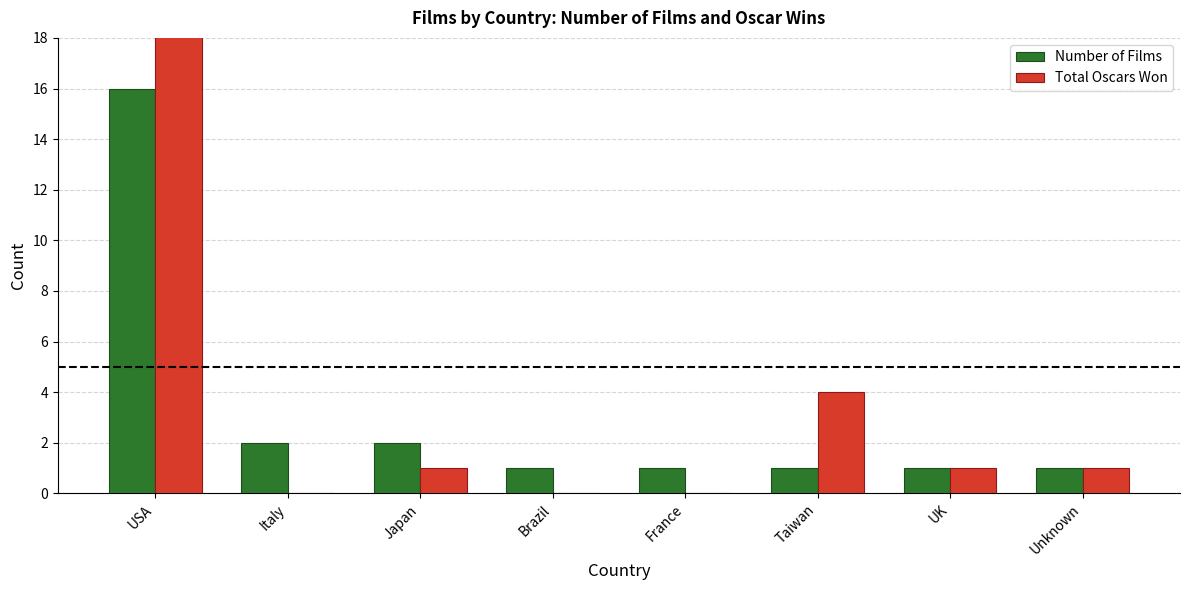

At which label is Total Oscars Won closest to 13?

Taiwan